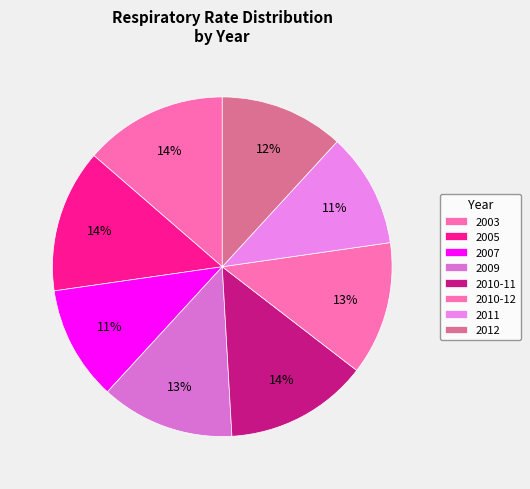

Count the number of slices in the pie.

8